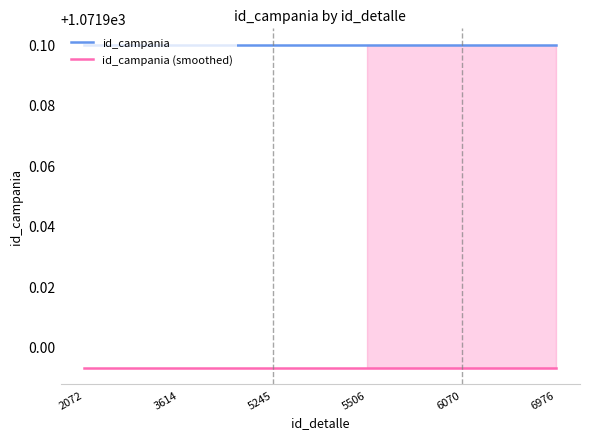

Reading left to right, extract all data points from this chart.

id_campania: 1072.0	1072.0	1072.0	1072.0	1072.0	1072.0
id_campania (smoothed): 1071.9	1071.9	1071.9	1071.9	1071.9	1071.9